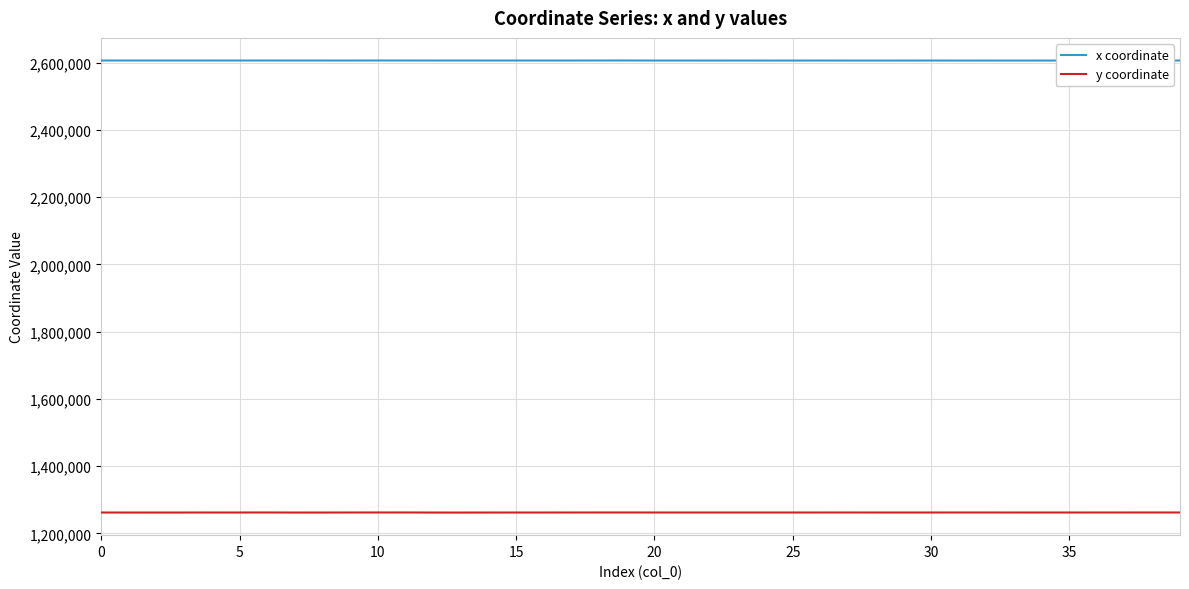

Rank the series by their average value, from highest to lowest.

x coordinate, y coordinate